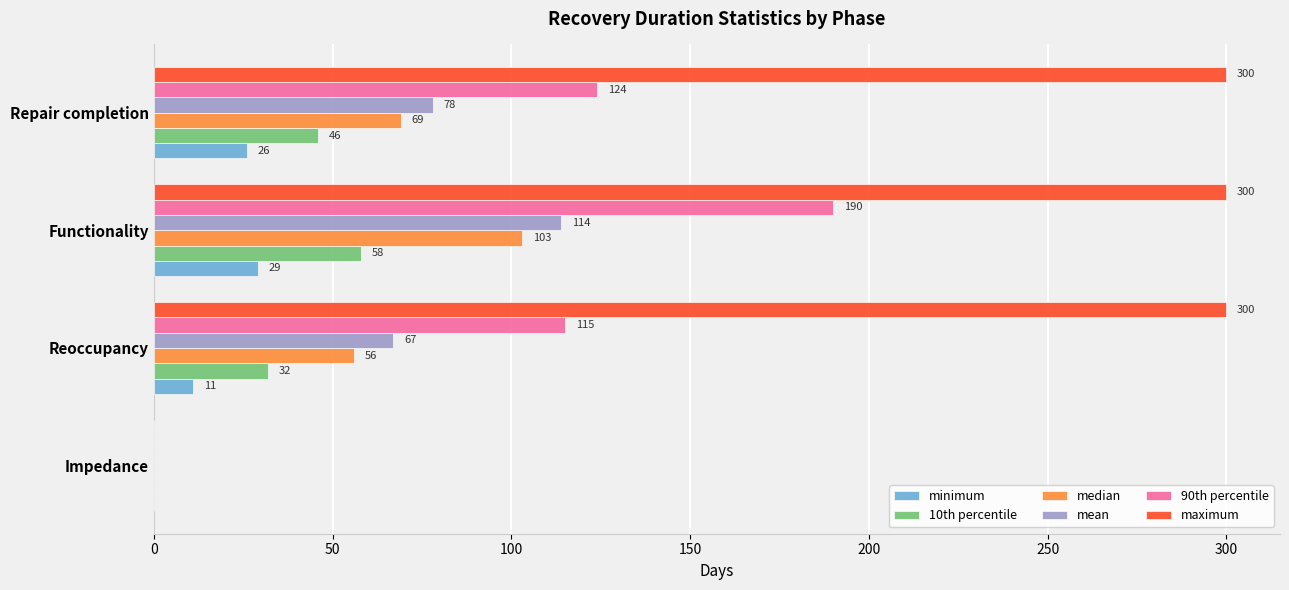

What is the total value across all series at Functionality?

794